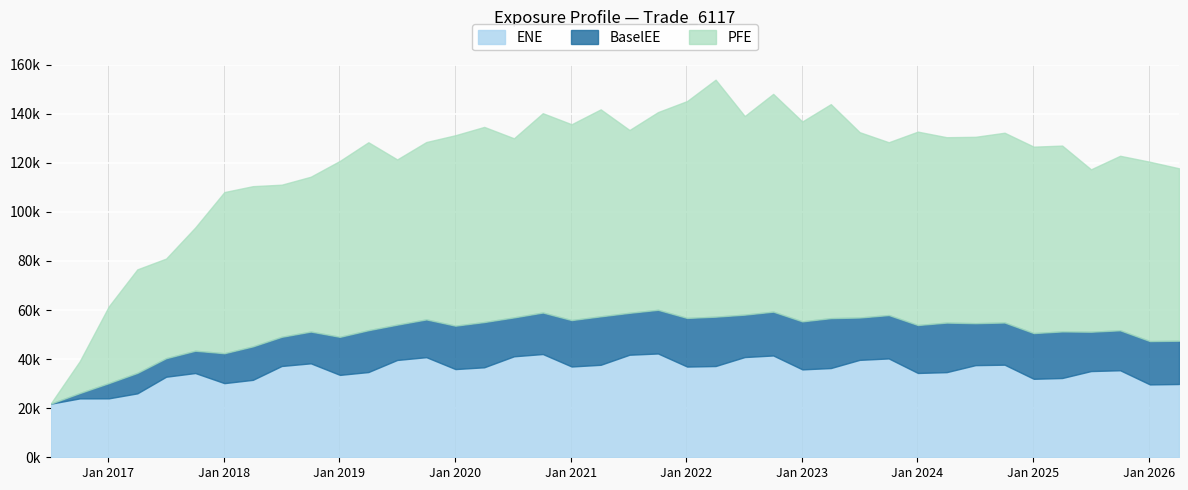

True or false: PFE and BaselEEE intersect in this chart.

False